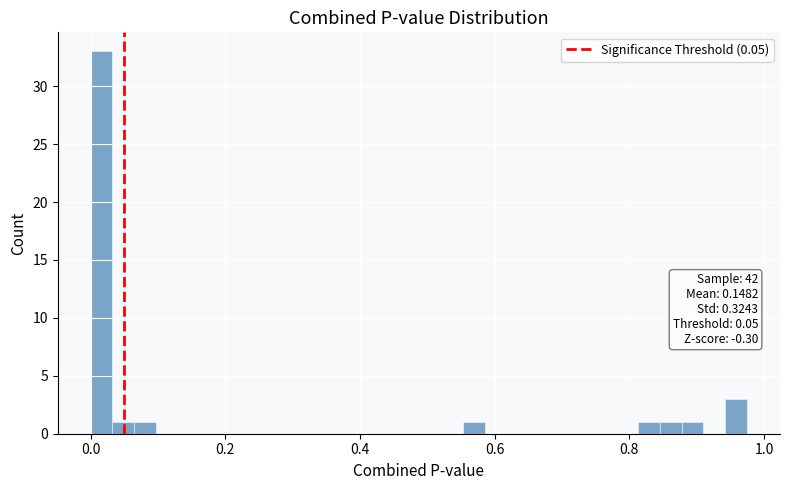

Around what value on the x-axis is the tallest bar? Give the approximate position of its centre, as read against the axis.

0.02